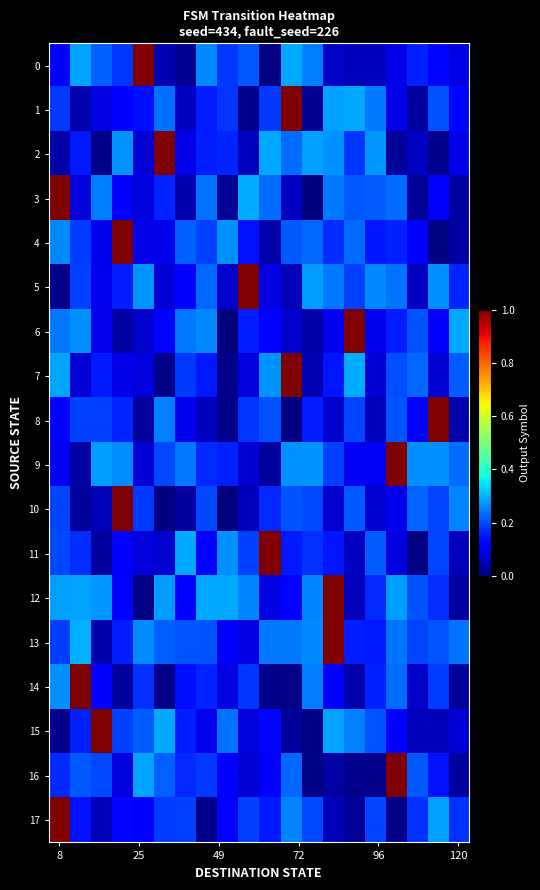

Reading left to right, extract all data points from this chart.

0: 0.1	0.3	0.2	0.2	1.0	0.0	0.0	0.3	0.2	0.2	0.0	0.3	0.2	0.1	0.1	0.1	0.1	0.2	0.1	0.1
1: 0.2	0.0	0.1	0.1	0.1	0.2	0.1	0.2	0.2	0.0	0.2	1.0	0.0	0.3	0.3	0.2	0.1	0.0	0.2	0.1
2: 0.0	0.1	0.0	0.3	0.1	1.0	0.1	0.2	0.2	0.1	0.3	0.2	0.3	0.3	0.2	0.3	0.0	0.1	0.0	0.1
3: 1.0	0.1	0.2	0.1	0.1	0.2	0.0	0.2	0.0	0.3	0.2	0.1	0.0	0.2	0.2	0.2	0.2	0.0	0.1	0.0
4: 0.3	0.2	0.1	1.0	0.1	0.1	0.2	0.2	0.3	0.1	0.0	0.2	0.2	0.2	0.2	0.1	0.2	0.1	0.0	0.0
5: 0.0	0.2	0.1	0.2	0.3	0.1	0.1	0.2	0.1	1.0	0.1	0.0	0.3	0.2	0.2	0.3	0.2	0.1	0.3	0.2
6: 0.2	0.3	0.1	0.0	0.1	0.1	0.2	0.3	0.0	0.2	0.1	0.1	0.0	0.1	1.0	0.1	0.2	0.2	0.1	0.3
7: 0.3	0.1	0.1	0.1	0.1	0.0	0.2	0.2	0.0	0.1	0.3	1.0	0.0	0.1	0.3	0.1	0.2	0.2	0.1	0.2
8: 0.1	0.2	0.2	0.2	0.0	0.3	0.1	0.1	0.0	0.2	0.2	0.0	0.2	0.1	0.2	0.1	0.2	0.1	1.0	0.0
9: 0.1	0.0	0.3	0.3	0.1	0.2	0.2	0.2	0.2	0.1	0.0	0.3	0.3	0.2	0.1	0.1	1.0	0.3	0.3	0.2
10: 0.2	0.0	0.0	1.0	0.2	0.0	0.0	0.2	0.0	0.0	0.2	0.2	0.2	0.1	0.2	0.1	0.1	0.2	0.2	0.3
11: 0.2	0.2	0.0	0.1	0.1	0.1	0.3	0.1	0.3	0.2	1.0	0.2	0.2	0.1	0.1	0.2	0.1	0.0	0.2	0.1
12: 0.3	0.3	0.3	0.1	0.0	0.3	0.1	0.3	0.3	0.3	0.1	0.1	0.3	1.0	0.1	0.2	0.3	0.2	0.2	0.0
13: 0.2	0.3	0.0	0.2	0.3	0.2	0.2	0.2	0.1	0.1	0.2	0.2	0.3	1.0	0.2	0.2	0.2	0.2	0.2	0.2
14: 0.3	1.0	0.1	0.0	0.2	0.0	0.1	0.2	0.1	0.2	0.0	0.0	0.2	0.1	0.0	0.2	0.2	0.1	0.2	0.0
15: 0.0	0.2	1.0	0.2	0.2	0.3	0.2	0.1	0.2	0.1	0.1	0.0	0.0	0.3	0.3	0.2	0.1	0.1	0.0	0.1
16: 0.2	0.2	0.2	0.1	0.3	0.2	0.2	0.2	0.1	0.1	0.1	0.2	0.0	0.0	0.0	0.0	1.0	0.2	0.1	0.0
17: 1.0	0.1	0.1	0.1	0.1	0.2	0.2	0.0	0.1	0.2	0.2	0.3	0.2	0.0	0.0	0.2	0.0	0.2	0.3	0.2